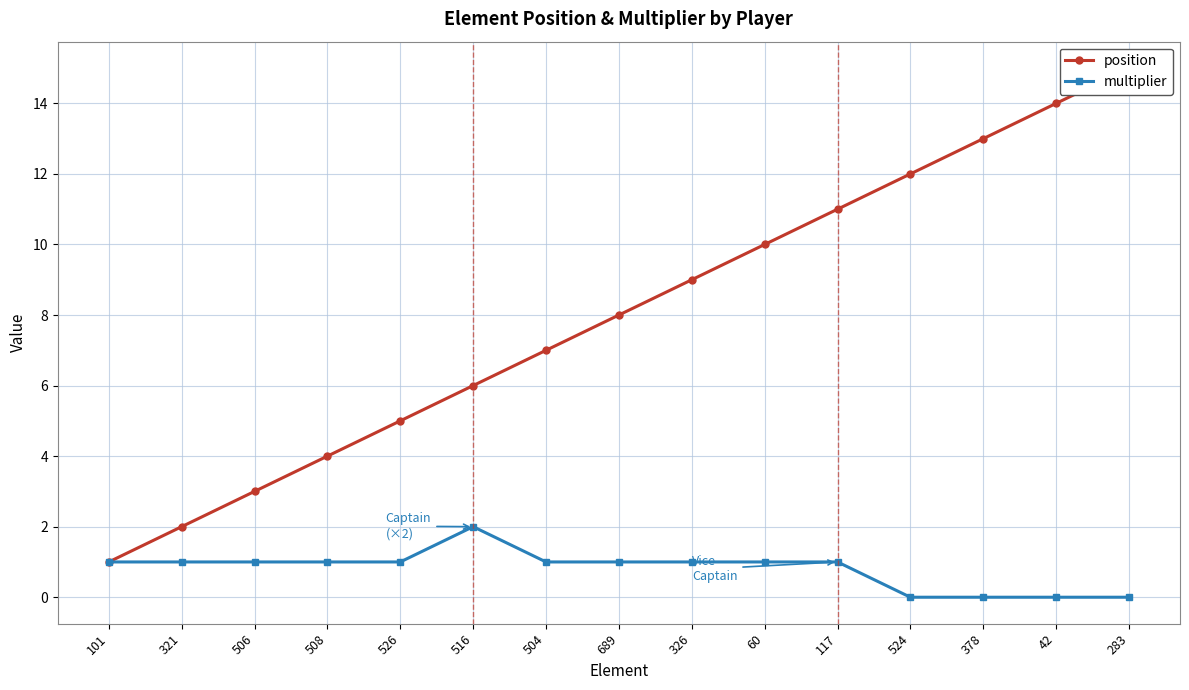

What is the maximum value for position?

15